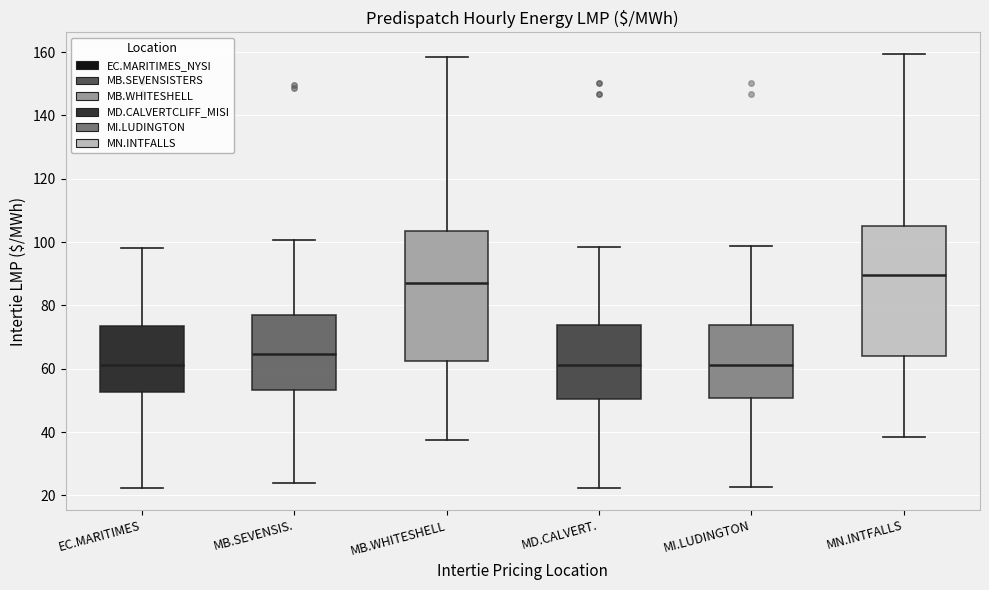

Reading left to right, transcribe this box plot: for each box, give where its median line is, the range the box spans, and where its two whiskers end, as read against the y-axis. The values are not printed on the chart, so give them approximately, as read against the axis.

EC.MARITIMES: median 62, box 52 to 74, whiskers 22 to 98
MB.SEVENSIS.: median 64, box 54 to 76, whiskers 24 to 100
MB.WHITESHELL: median 88, box 62 to 104, whiskers 38 to 158
MD.CALVERT.: median 62, box 50 to 74, whiskers 22 to 98
MI.LUDINGTON: median 62, box 50 to 74, whiskers 22 to 98
MN.INTFALLS: median 90, box 64 to 106, whiskers 38 to 160